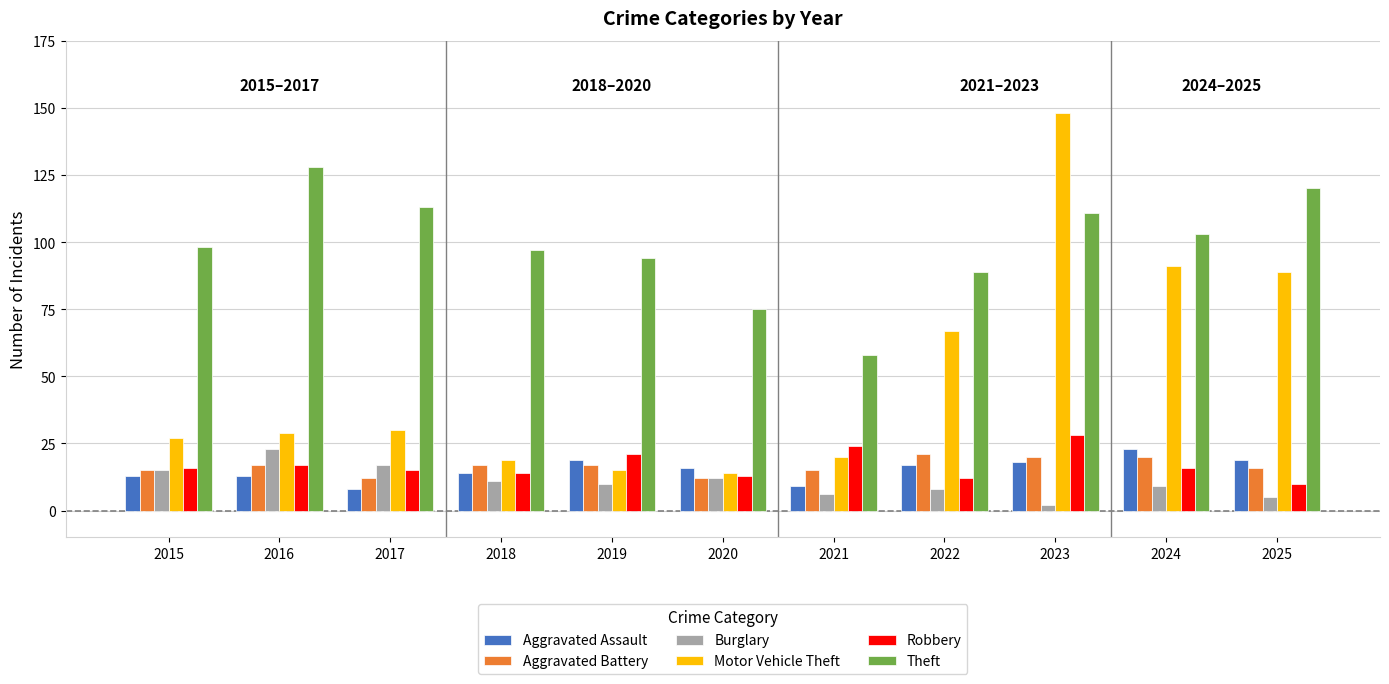

At which label does Aggravated Assault reach its peak?

2024